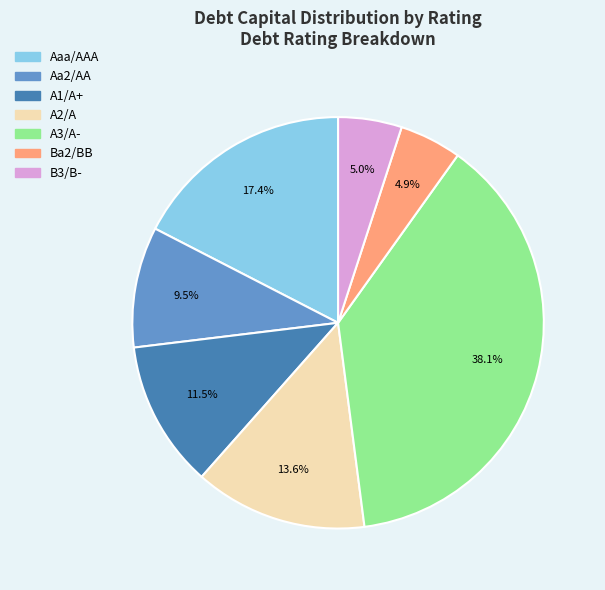

Count the number of slices in the pie.

7